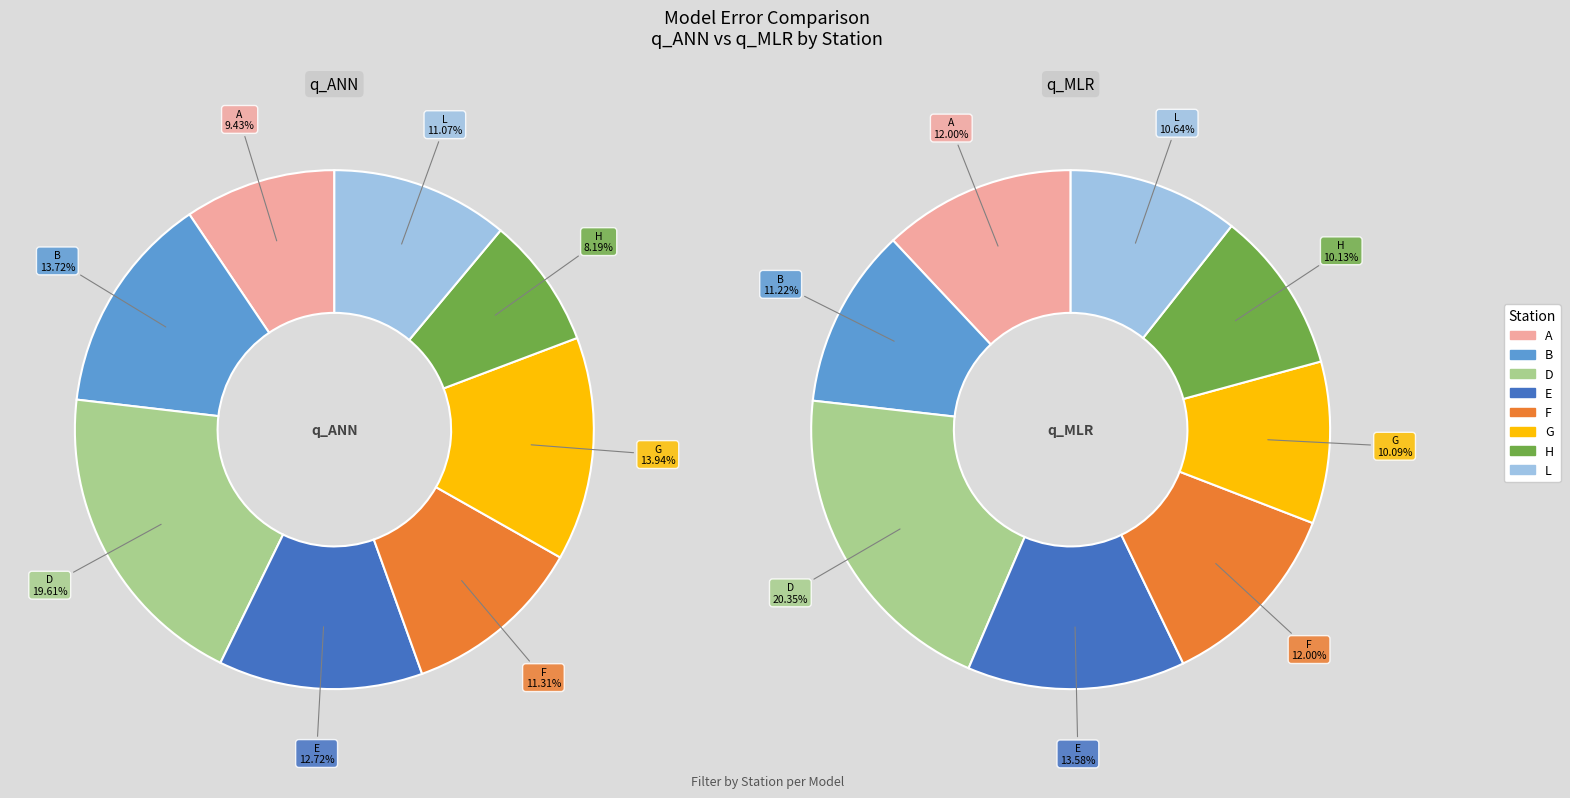

Does A account for over 50% of the chart?

No